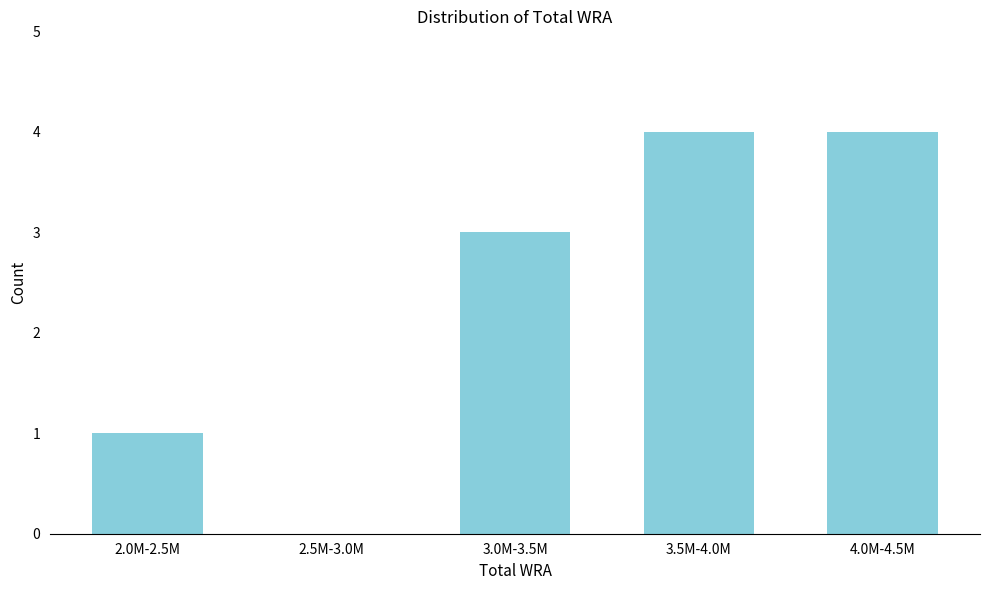

Reading left to right, list all the values displayed in this chart.

2.0M-2.5M=1	2.5M-3.0M=0	3.0M-3.5M=3	3.5M-4.0M=4	4.0M-4.5M=4